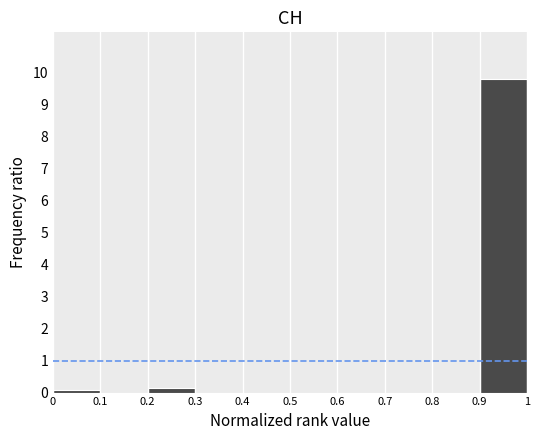

Reading left to right, list every bar in this chart as the range it spans on the x-axis followed by its height. The values are not printed on the chart, so give them approximately, as read against the axis.

0 to 0.1: under 0.1
0.1 to 0.2: 0
0.2 to 0.3: 0.2
0.3 to 0.4: 0
0.4 to 0.5: 0
0.5 to 0.6: 0
0.6 to 0.7: 0
0.7 to 0.8: 0
0.8 to 0.9: 0
0.9 to 1: 9.8